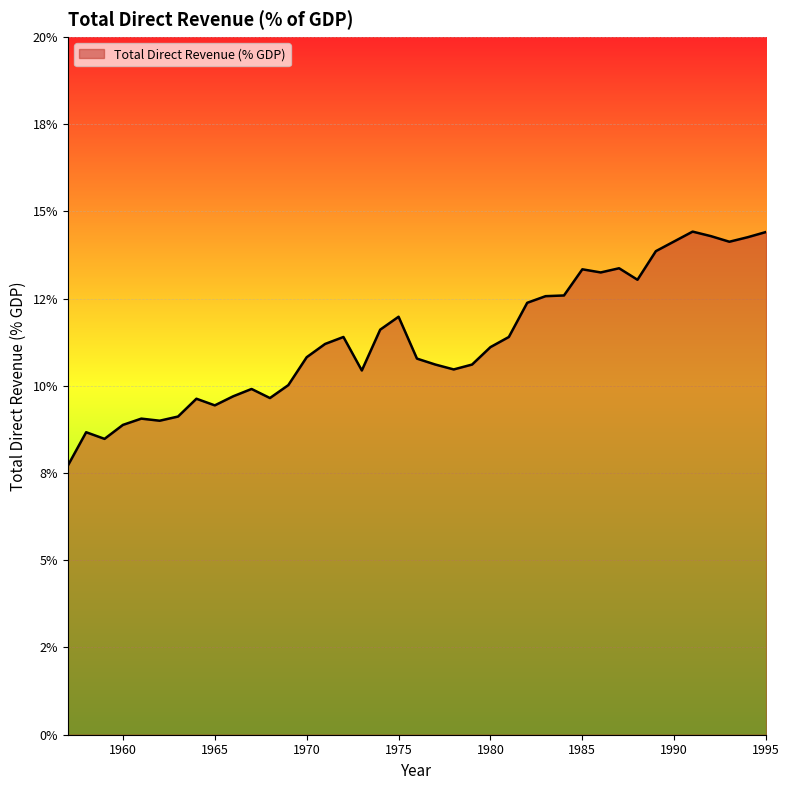

Is this an area chart (filled region under the line)?

Yes